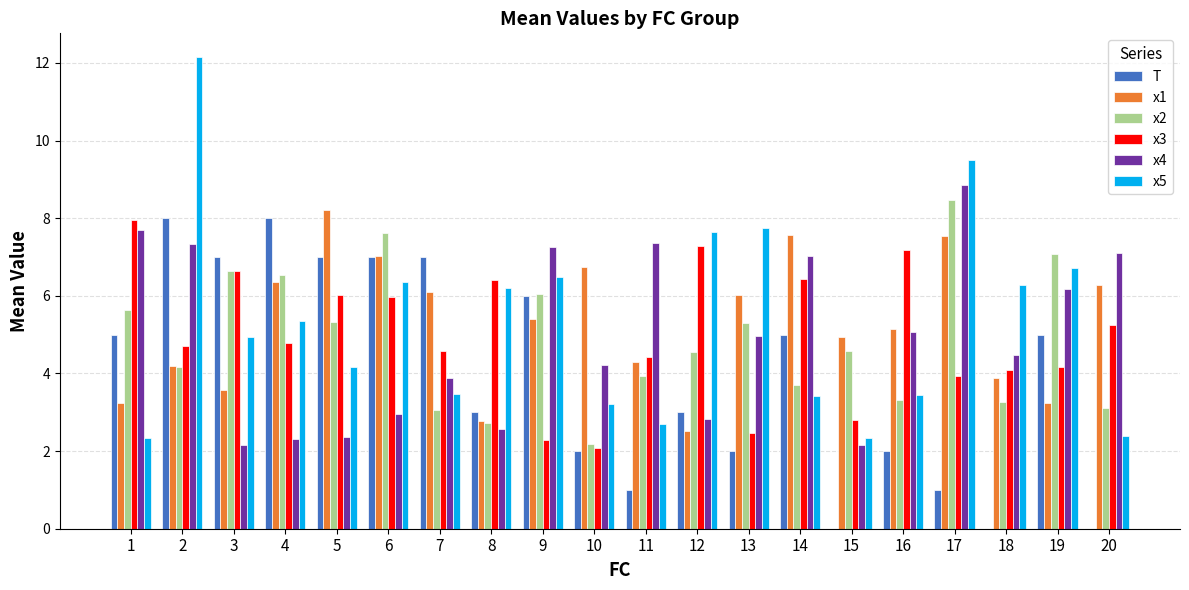

What is the spread (max minus min) of values at 14?

4.2